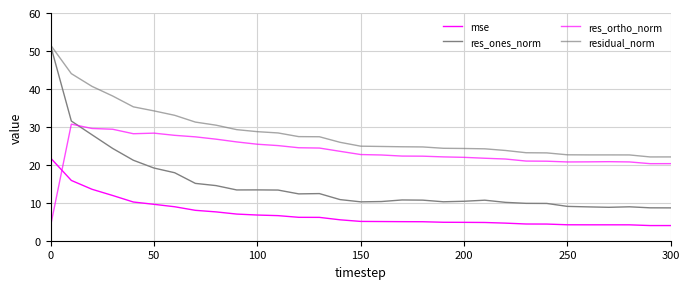

True or false: residual_norm has more than 2 interior local peaks.

False